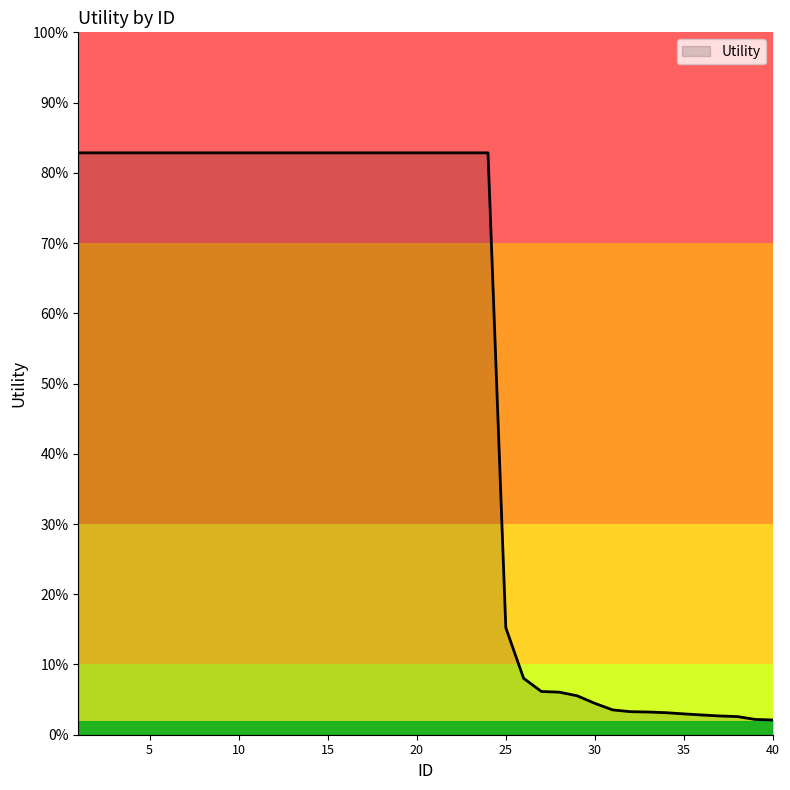

Does the chart display data point markers on the line(s)?

No